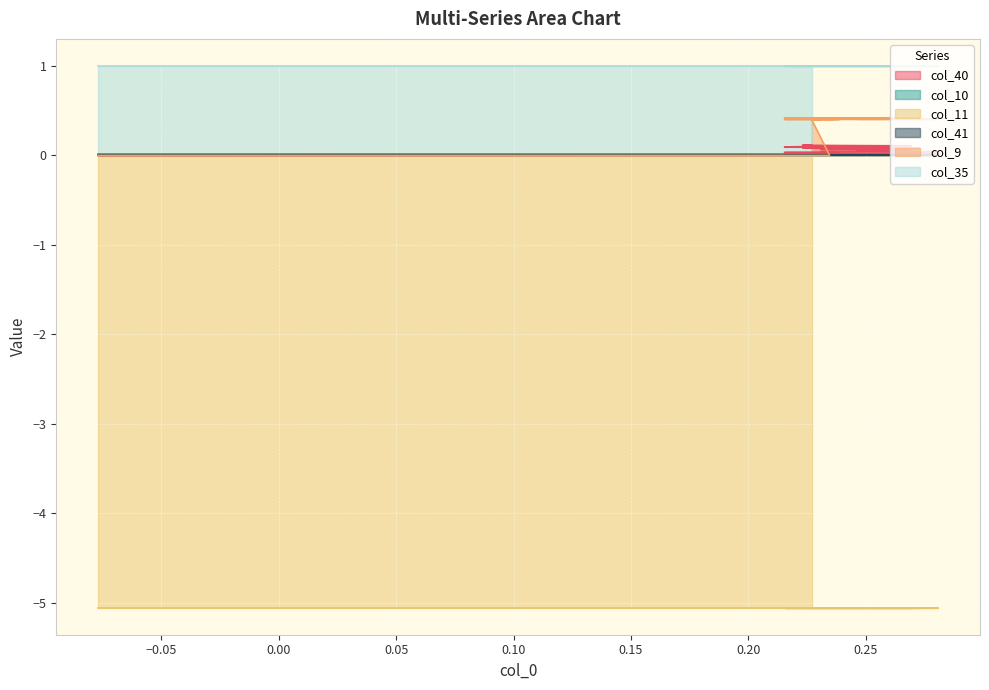

Is it true that col_10 equals 0.0 at 17?

True